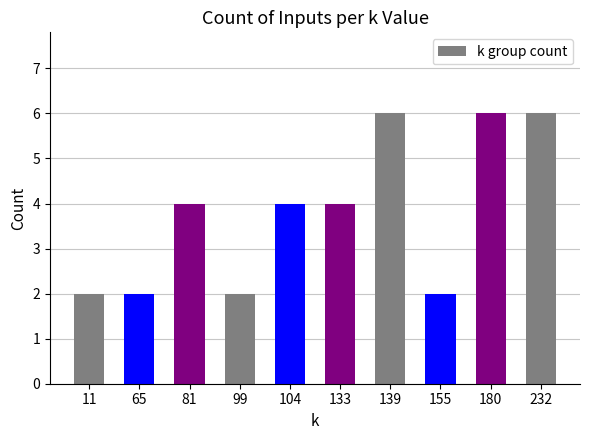

What is the greatest value displayed?

6